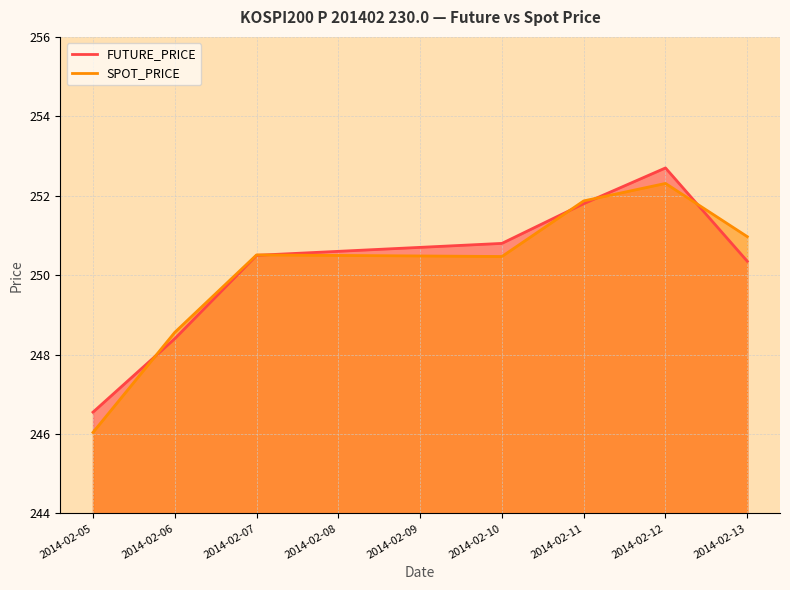

True or false: SPOT_PRICE has more than 2 points higher than both neighbors.

False